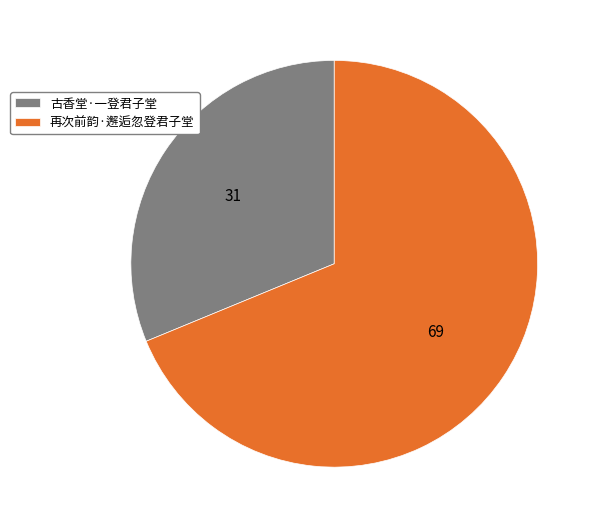

Is the sum of 古香堂·一登君子堂 and 再次前韵·邂逅忽登君子堂 greater than half?

Yes